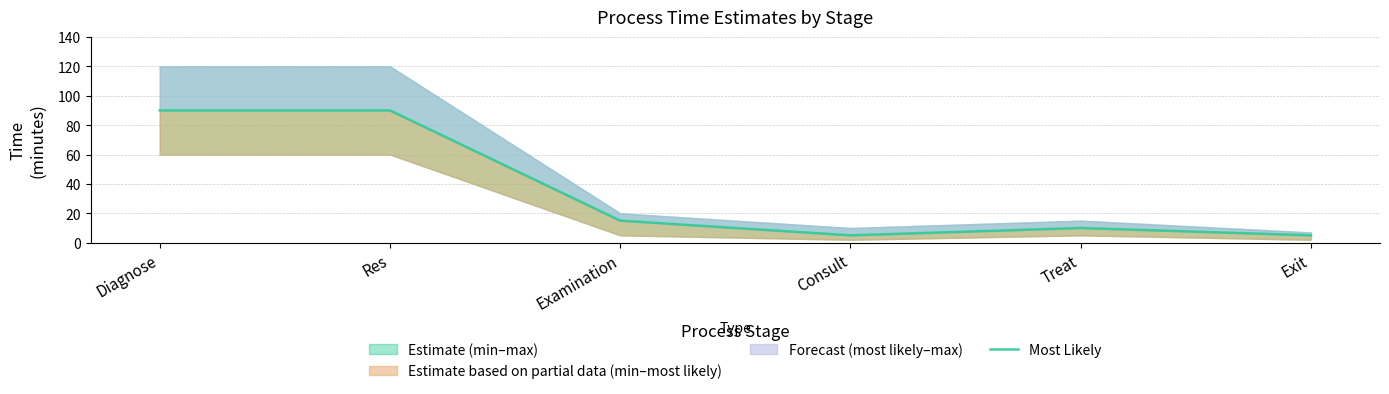

What is the difference between the values at Examination and Exit?

10